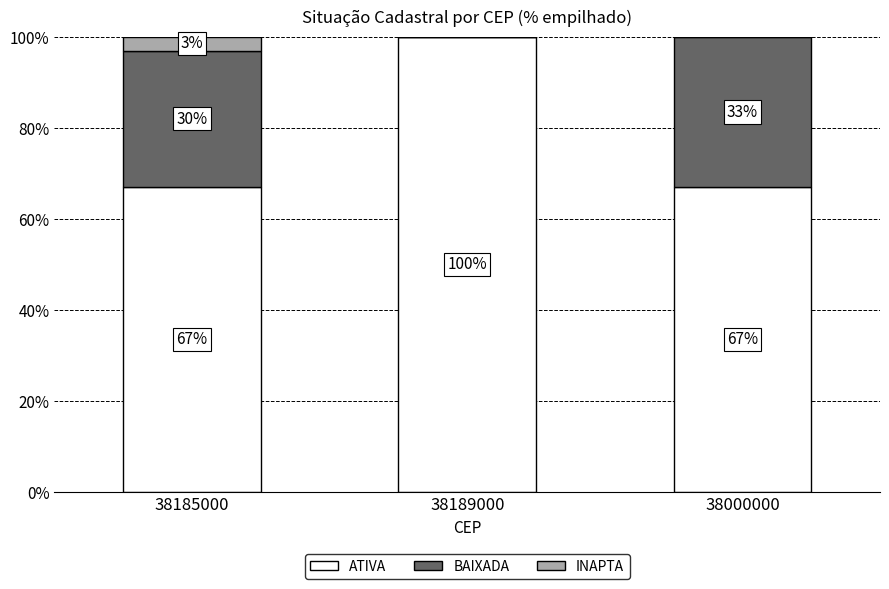

Count the number of data series in this chart.

3